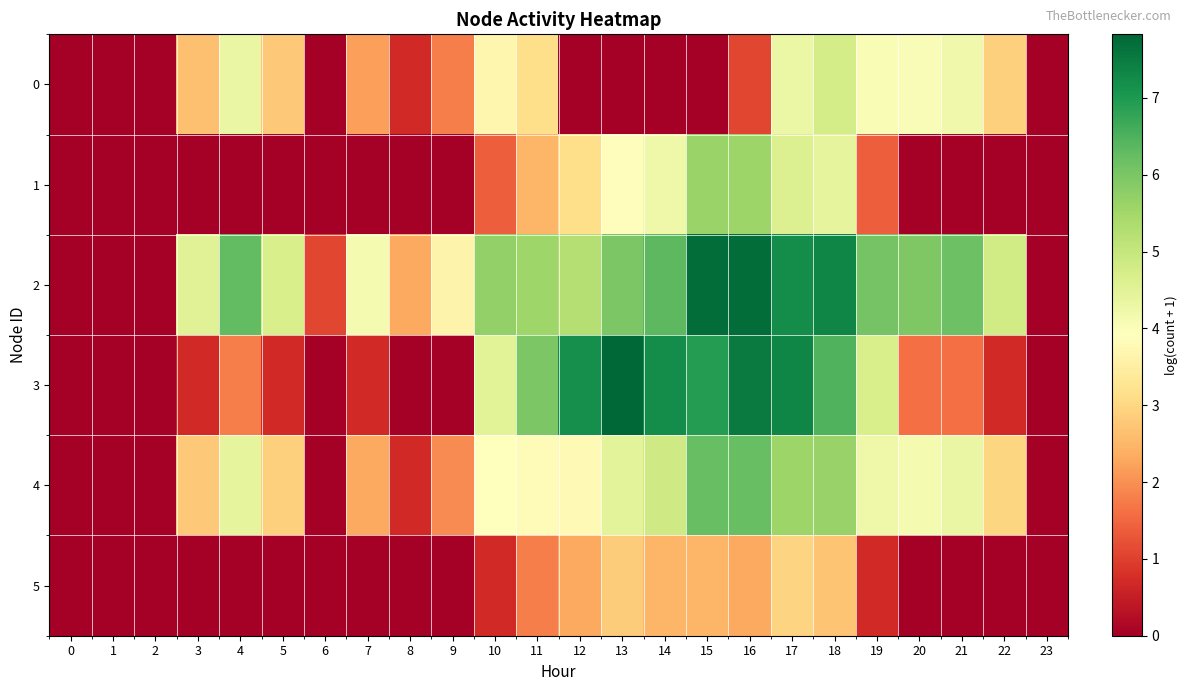

Rank the series by their maximum value, from lowest to highest.

5, 0, 1, 4, 2, 3